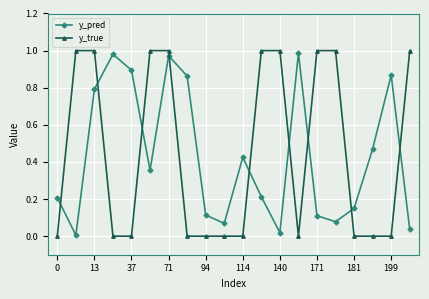

How many interior local valleys does the y_pred series have?

5